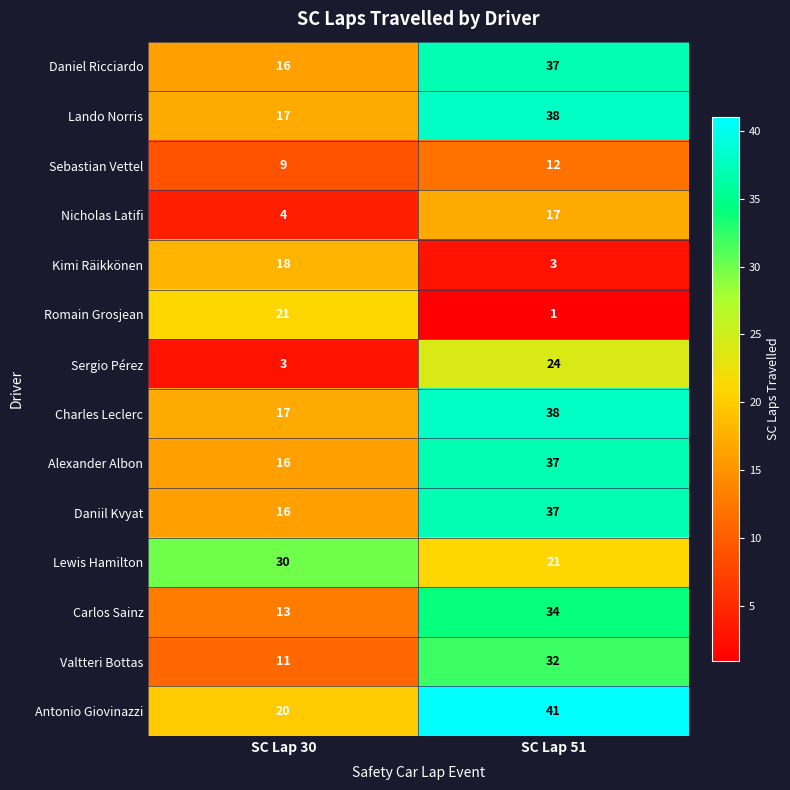

Is it true that Sergio Pérez equals 1 at SC Lap 30?

False